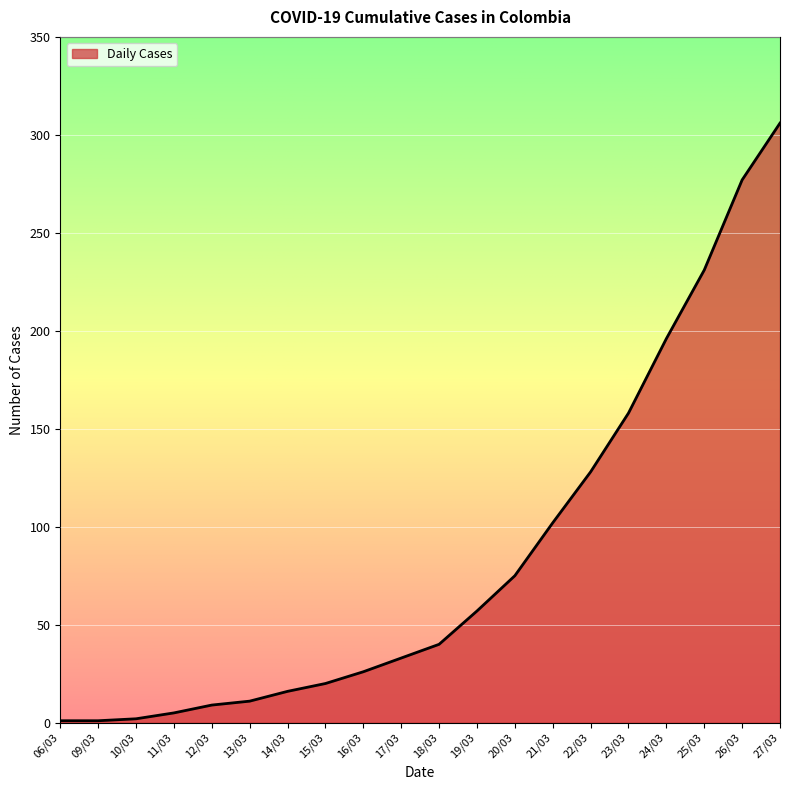

At which label is the value closest to 153?

23/03